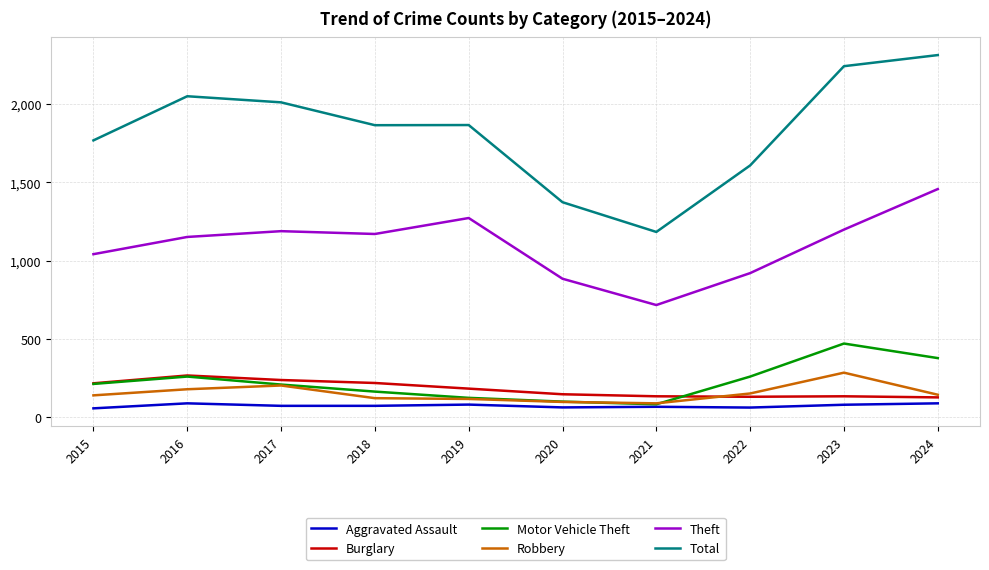

What is the difference between the highest and lowest values at 2020?

1311